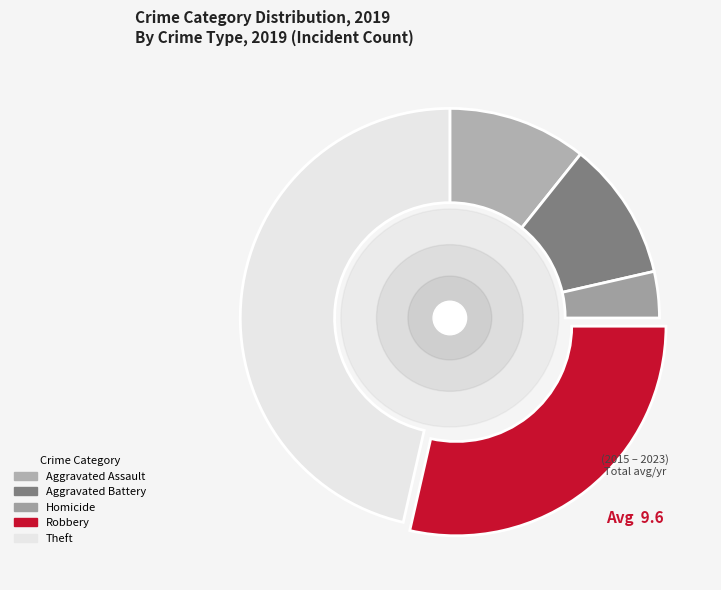

Count the number of slices in the pie.

5